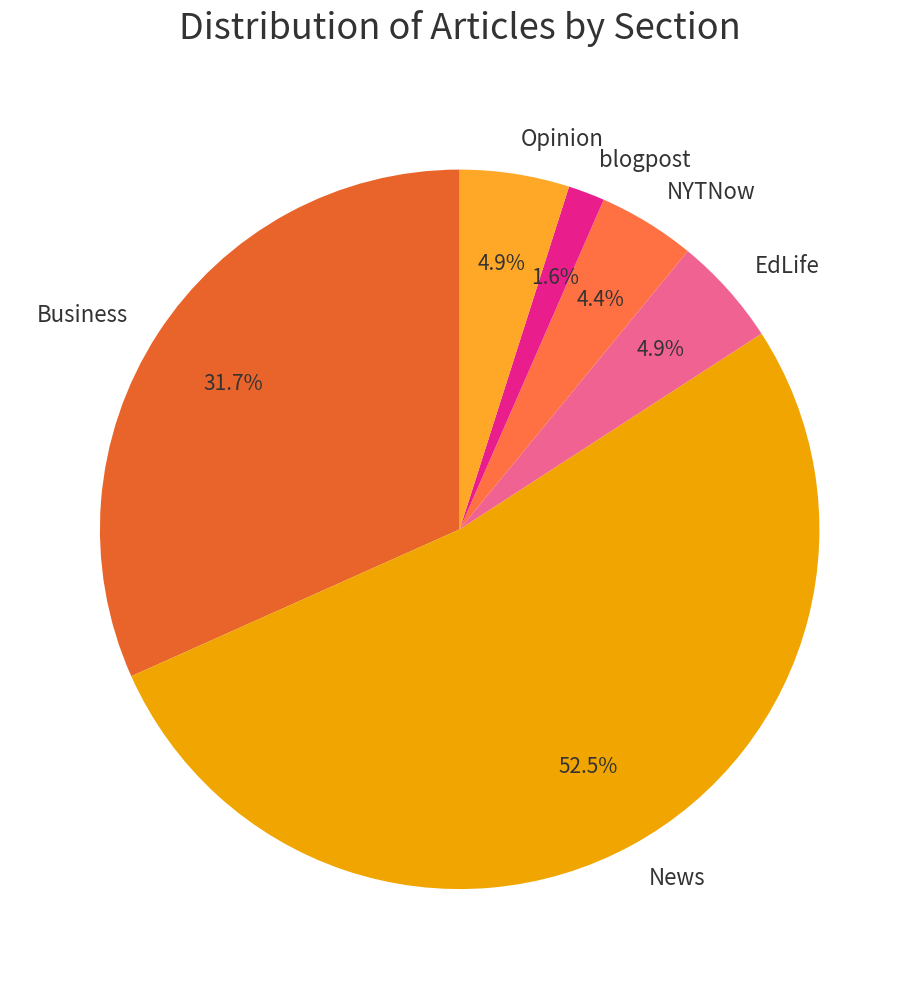

Which has a higher value, Opinion or NYTNow?

Opinion